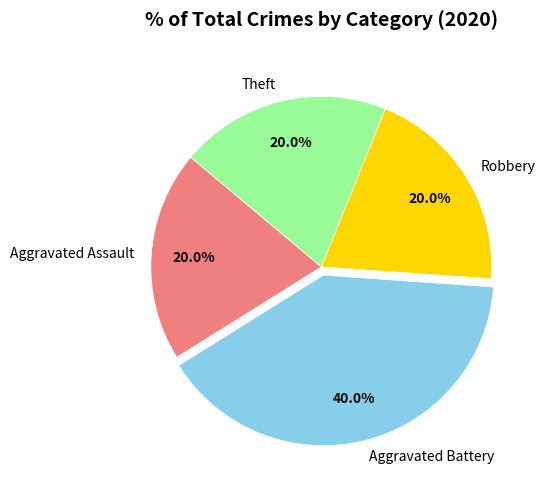

What is the largest slice in the pie chart?

Aggravated Battery